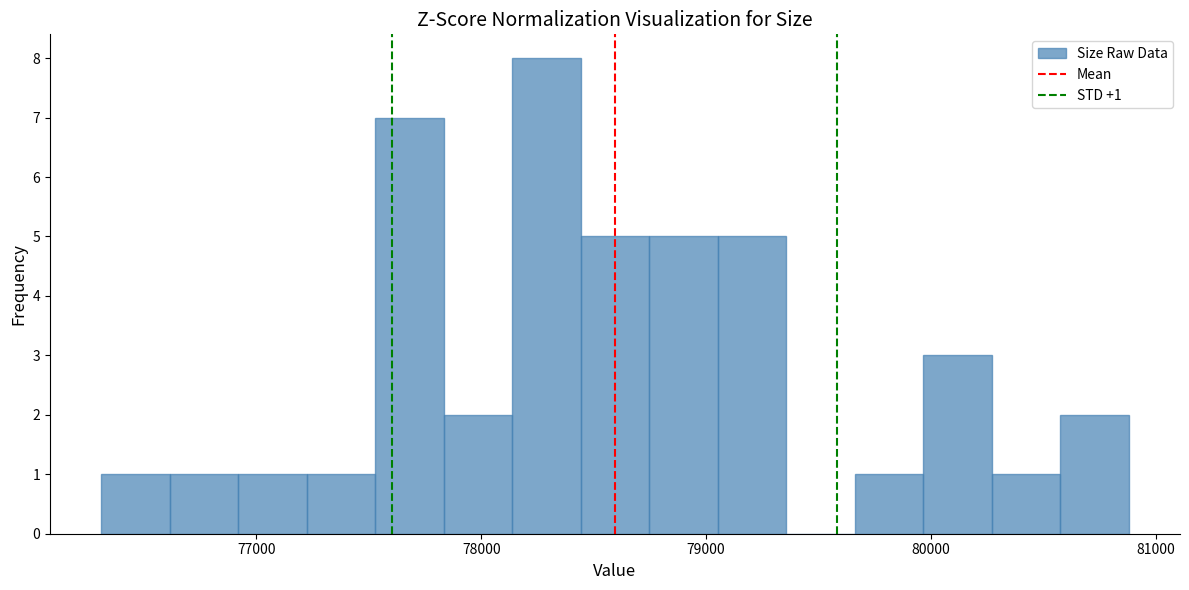

Around what value on the x-axis is the tallest bar? Give the approximate position of its centre, as read against the axis.

78300